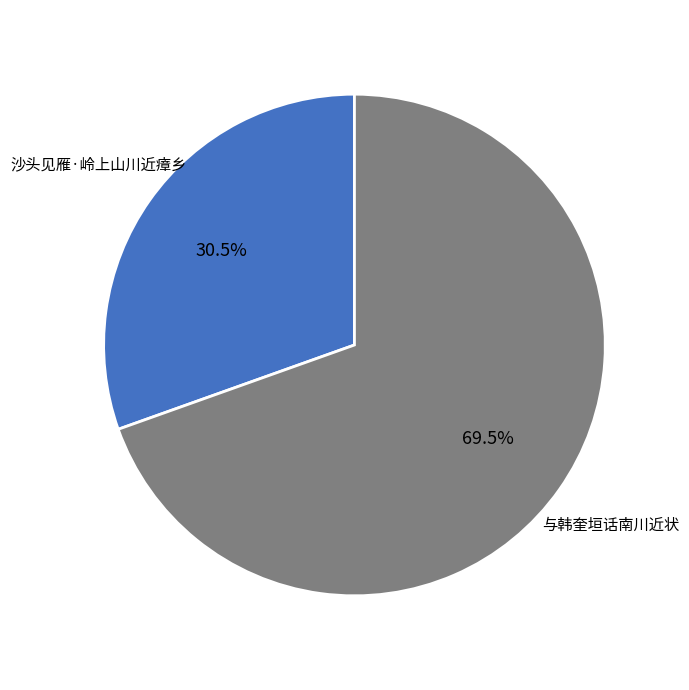

Is there a majority slice in this chart?

Yes